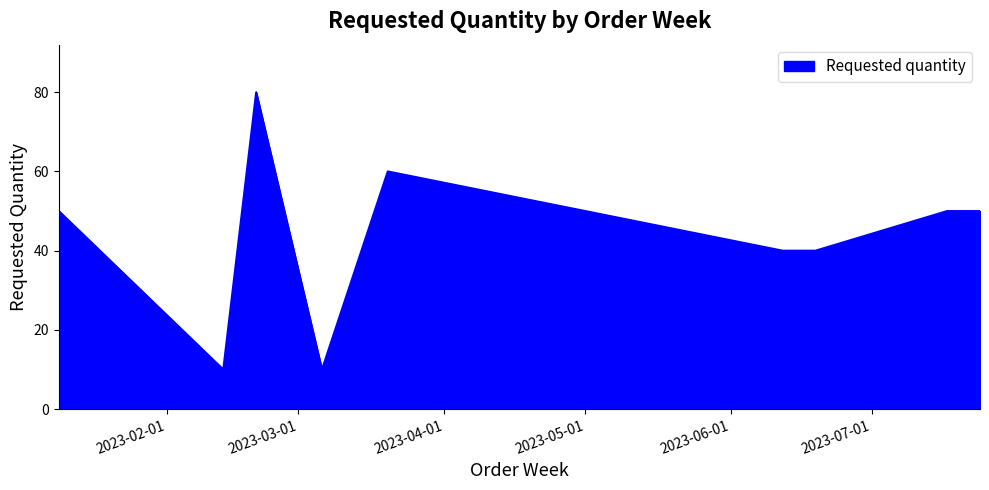

What is the difference between the maximum and minimum values?

70